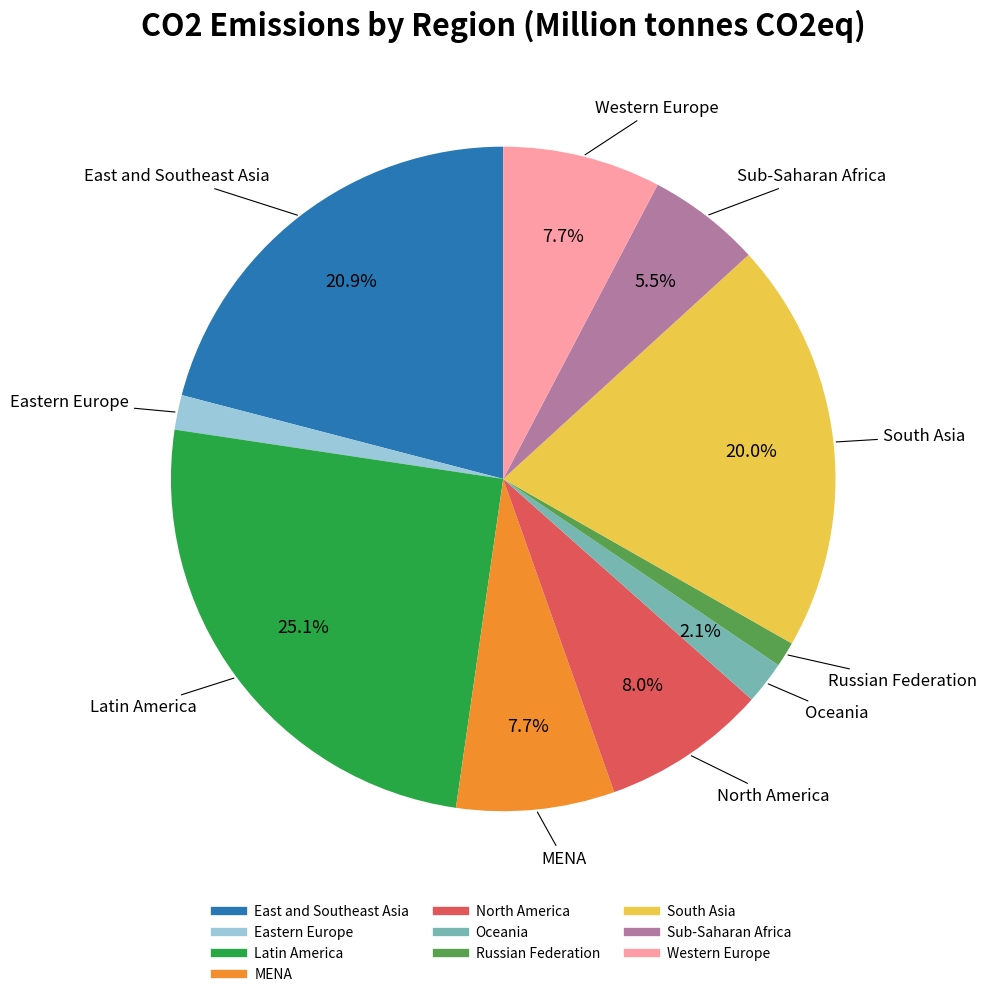

How many slices are in this pie chart?

10